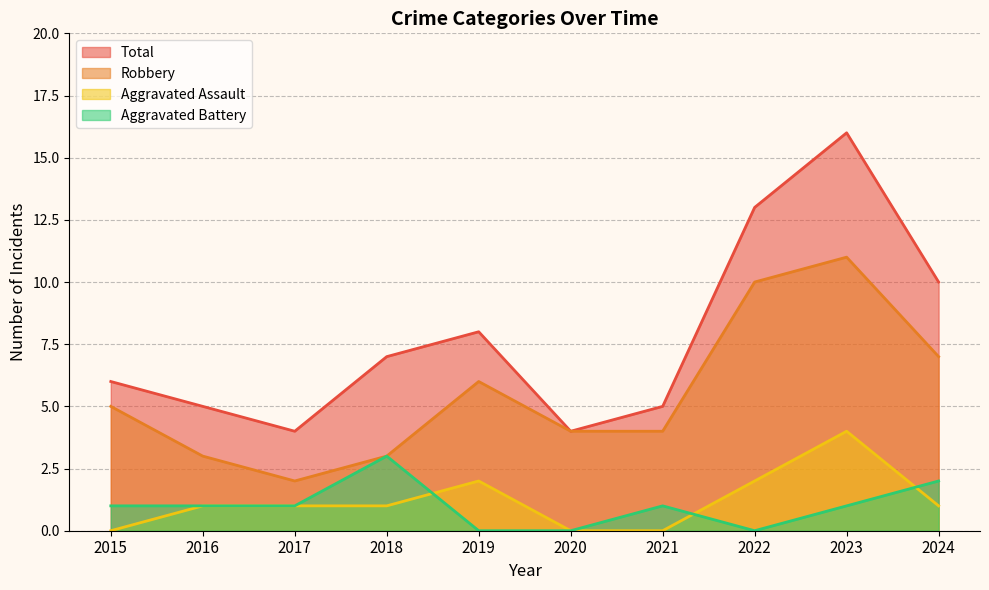

True or false: Aggravated Battery has a value of 0 at 2017.

False